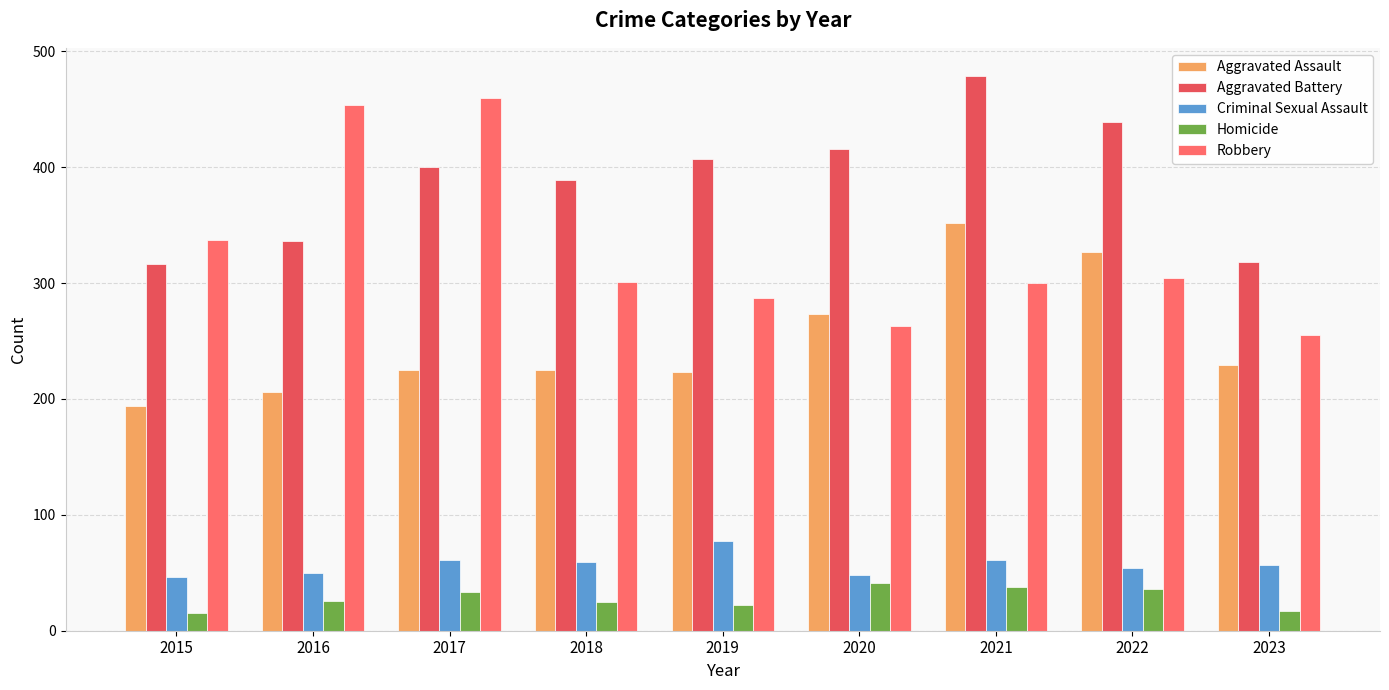

Reading right to left, transcribe all the data shown in this chart.

Aggravated Assault: 2023=229	2022=327	2021=352	2020=273	2019=223	2018=225	2017=225	2016=206	2015=194
Aggravated Battery: 2023=318	2022=439	2021=479	2020=416	2019=407	2018=389	2017=400	2016=336	2015=316
Criminal Sexual Assault: 2023=57	2022=54	2021=61	2020=48	2019=77	2018=59	2017=61	2016=50	2015=46
Homicide: 2023=17	2022=36	2021=38	2020=41	2019=22	2018=25	2017=33	2016=26	2015=15
Robbery: 2023=255	2022=304	2021=300	2020=263	2019=287	2018=301	2017=460	2016=454	2015=337